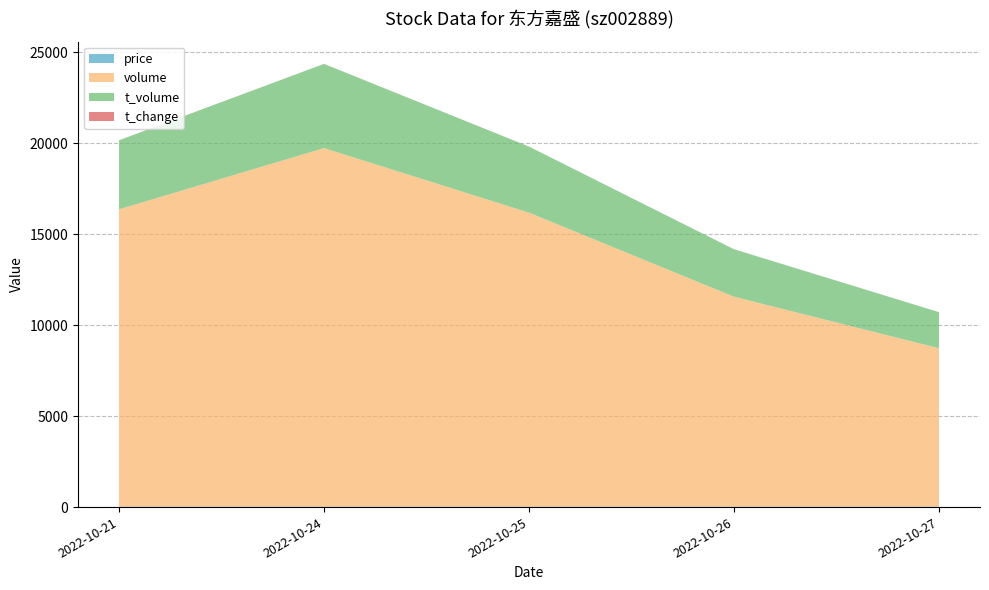

Reading left to right, what are all the values shown in this chart?

price: 23.2	23.0	22.3	22.7	22.7
volume: 16341.0	19706.0	16160.0	11539.0	8708.0
t_volume: 3794.0	4627.0	3628.0	2608.0	1981.0
t_change: 1.8	2.2	1.8	1.3	1.0